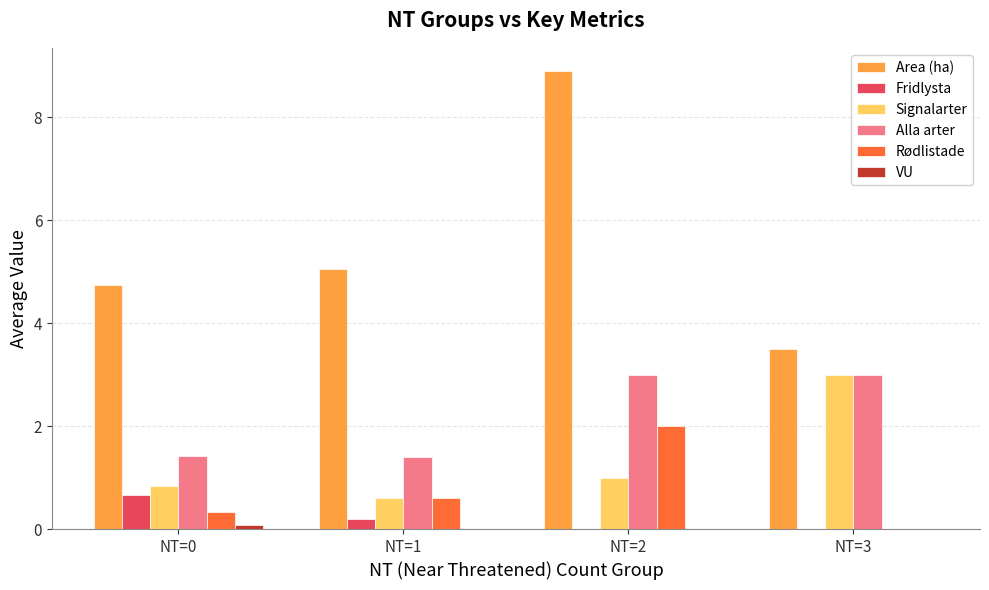

The Alla arter series shows 1.4 at NT=0. True or false?

True